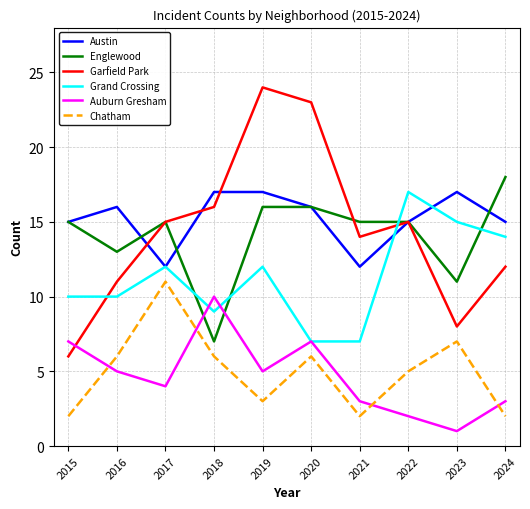

What is the sum of the Englewood values at 2015 and 2019?

31